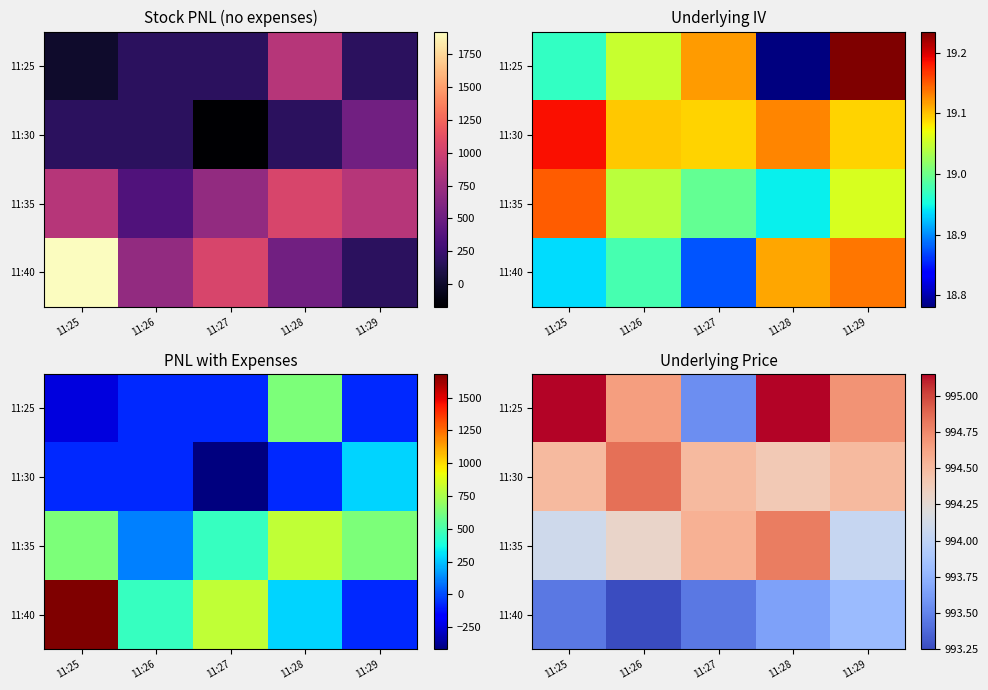

Which has a higher value, 11:29 or 11:27?

11:29